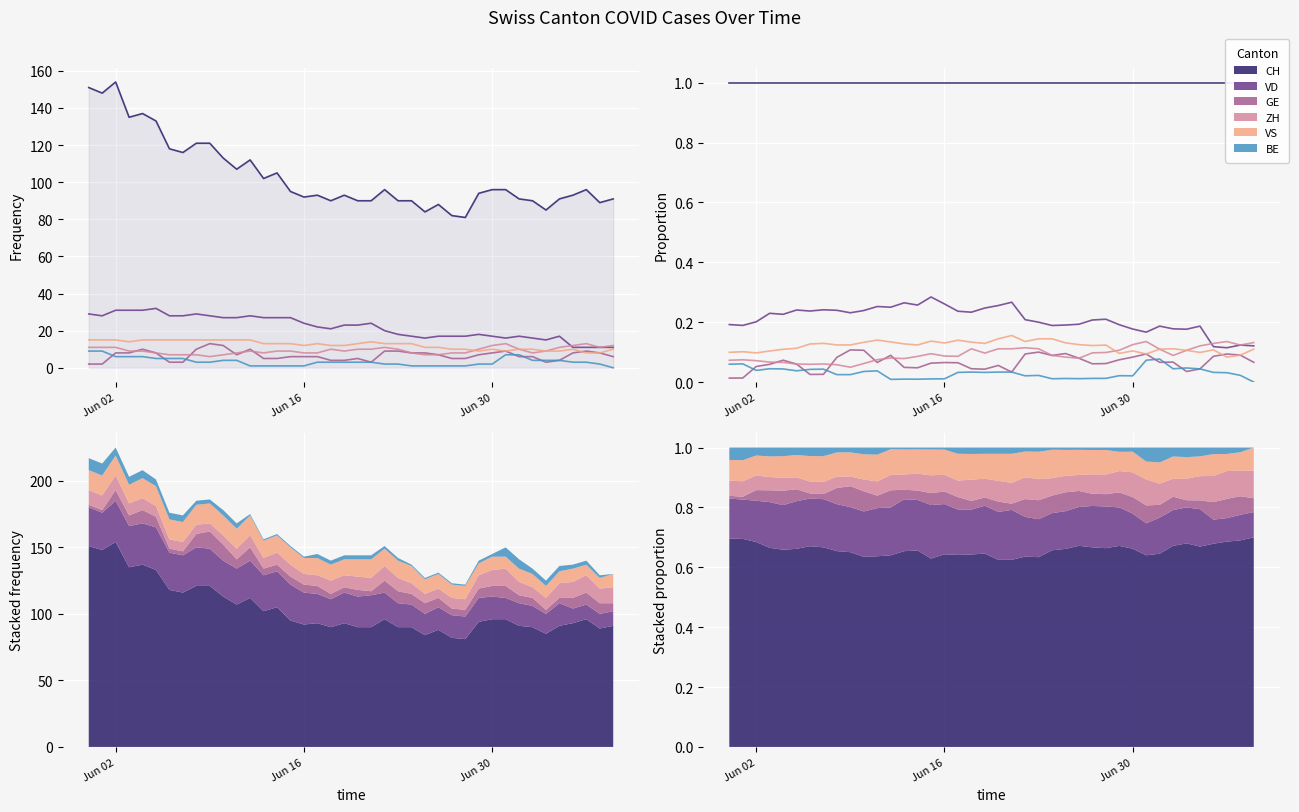

How many GE values are between 0 and 1?

40